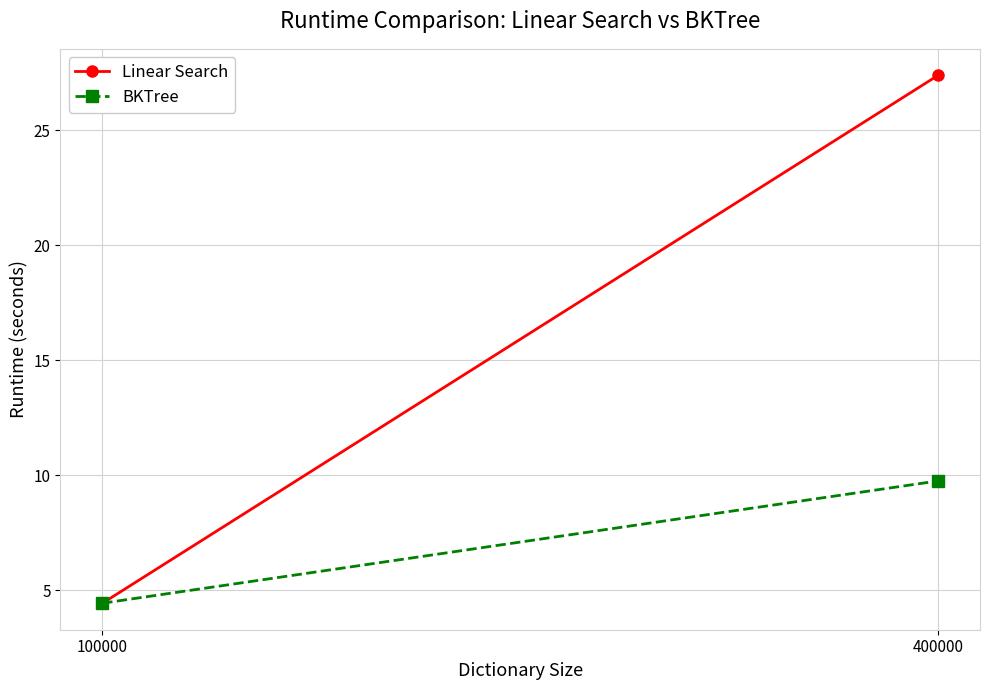

What is the minimum value for BKTree?

4.4